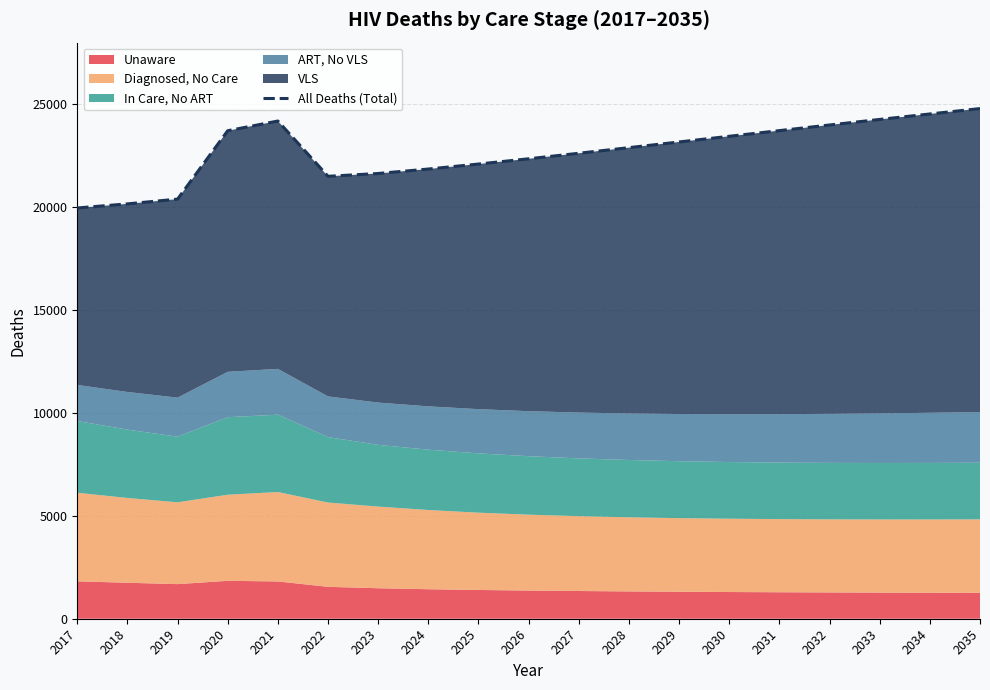

Reading left to right, what are all the values shown in this chart?

2017=19964	2018=20163	2019=20395	2020=23719	2021=24190	2022=21503	2023=21640	2024=21857	2025=22099	2026=22355	2027=22623	2028=22896	2029=23172	2030=23448	2031=23724	2032=23997	2033=24267	2034=24533	2035=24795